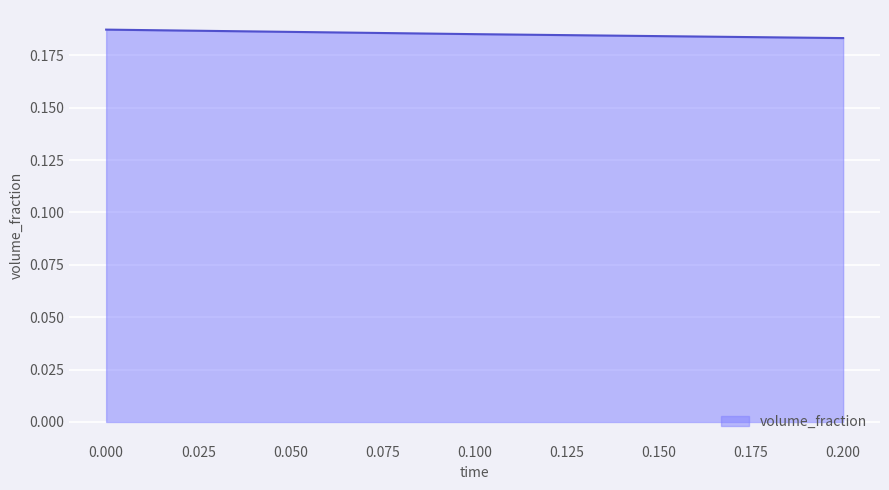

Count the values in the range 0 to 1.

3